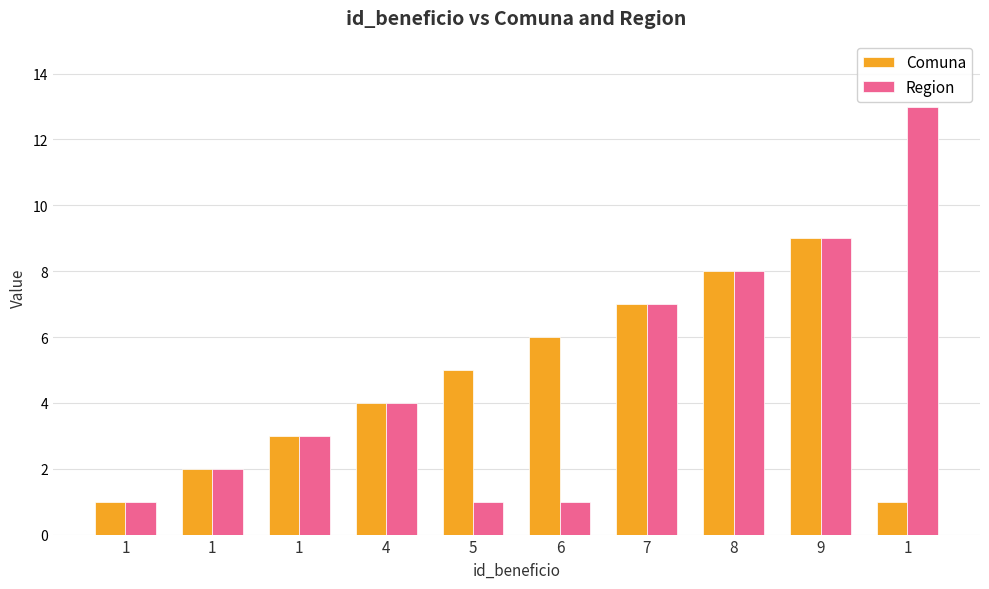

Where does the Region series first go above 4?

7